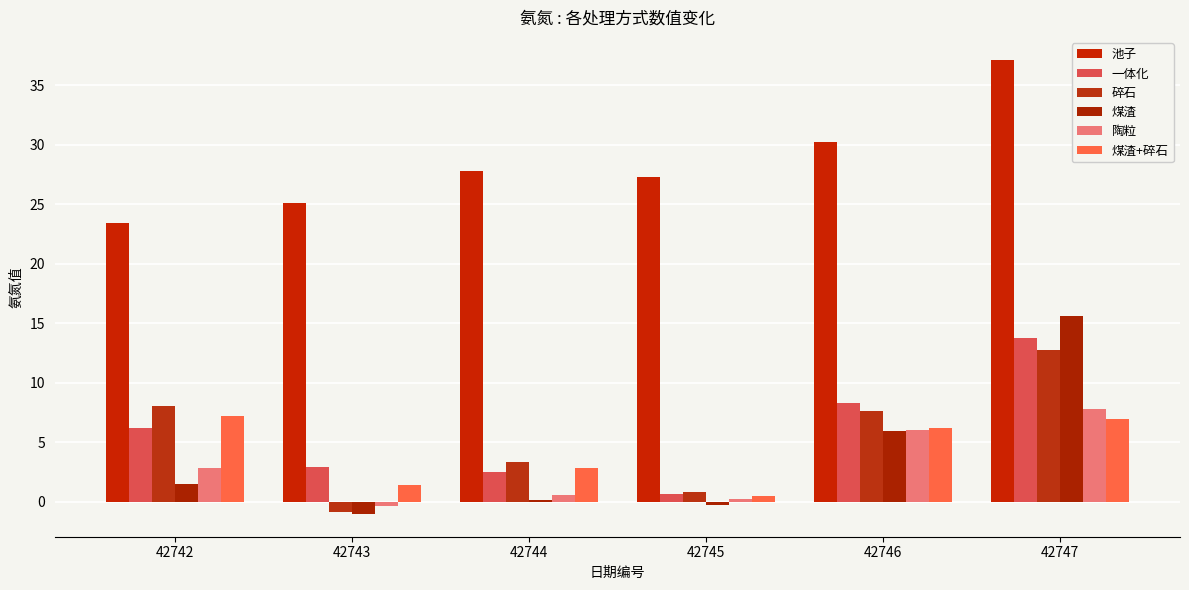

How many series are shown in this chart?

6